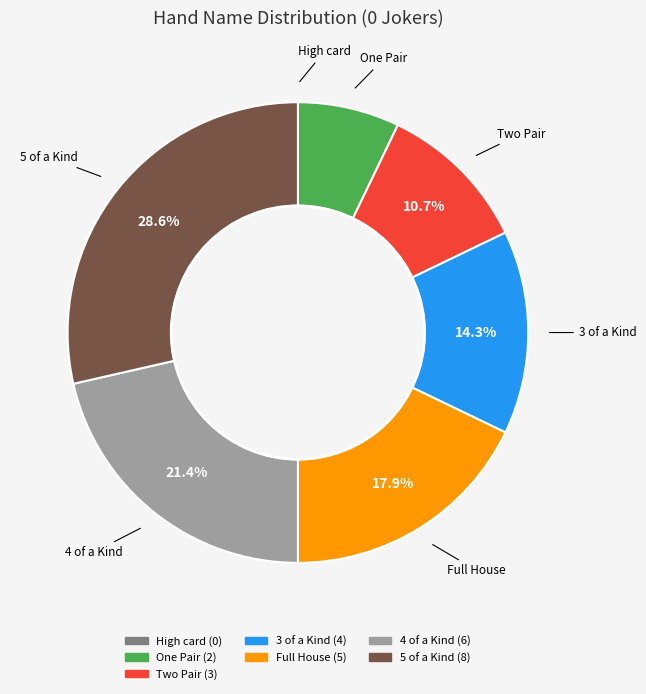

Does any single category account for the majority?

No